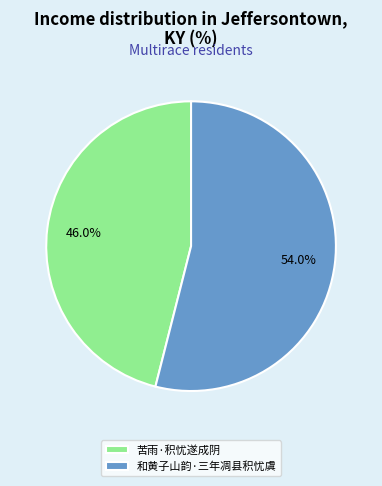

What percentage is NOT represented by 和黄子山韵·三年凋县积忧虞?

46.0%